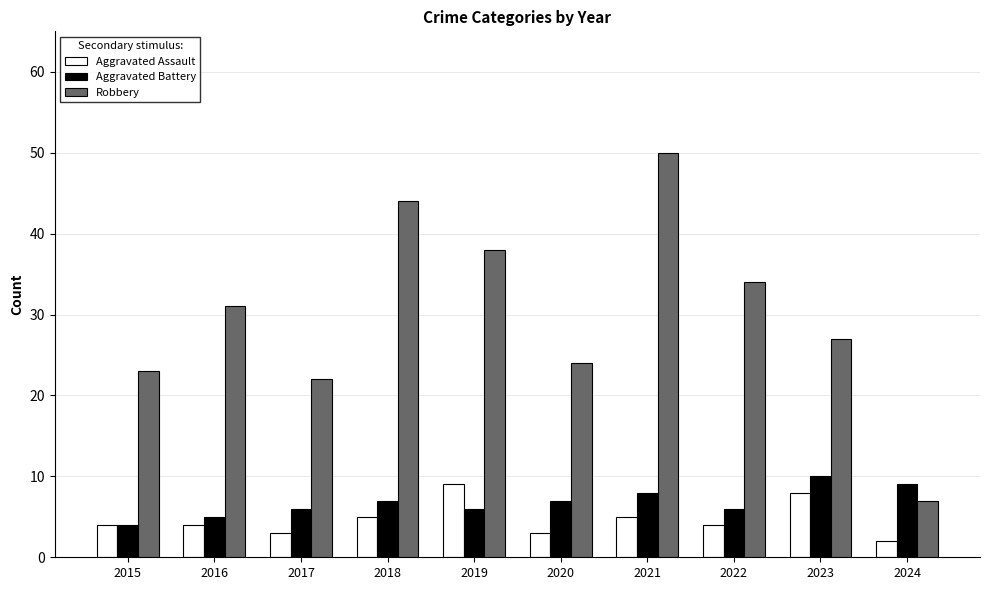

What is the maximum value for Aggravated Assault?

9